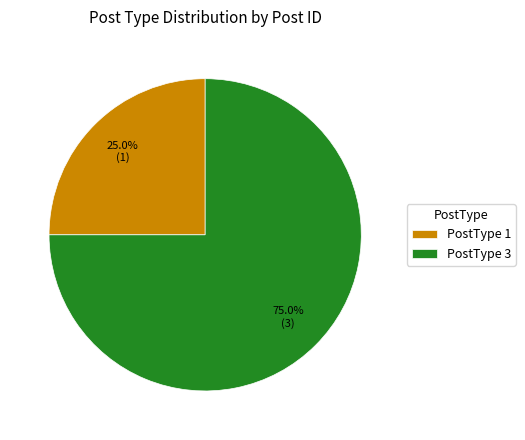

What portion of the pie excludes PostType 1?

75.0%